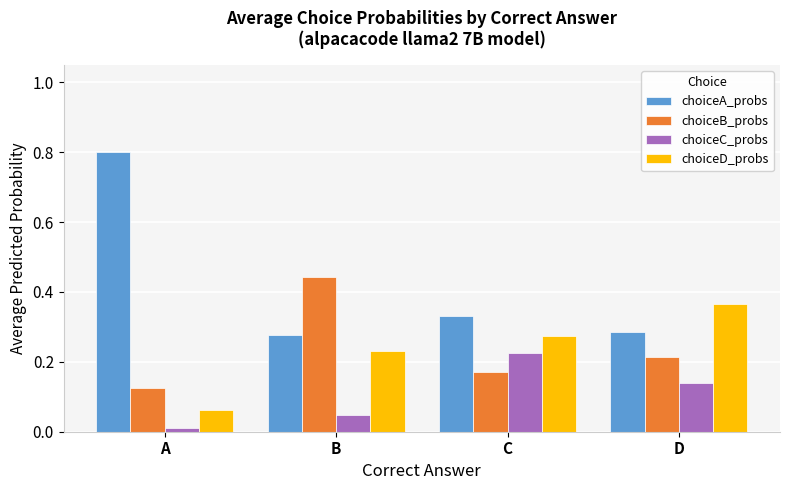

List the series in order of their peak value, highest first.

choiceA_probs, choiceB_probs, choiceD_probs, choiceC_probs